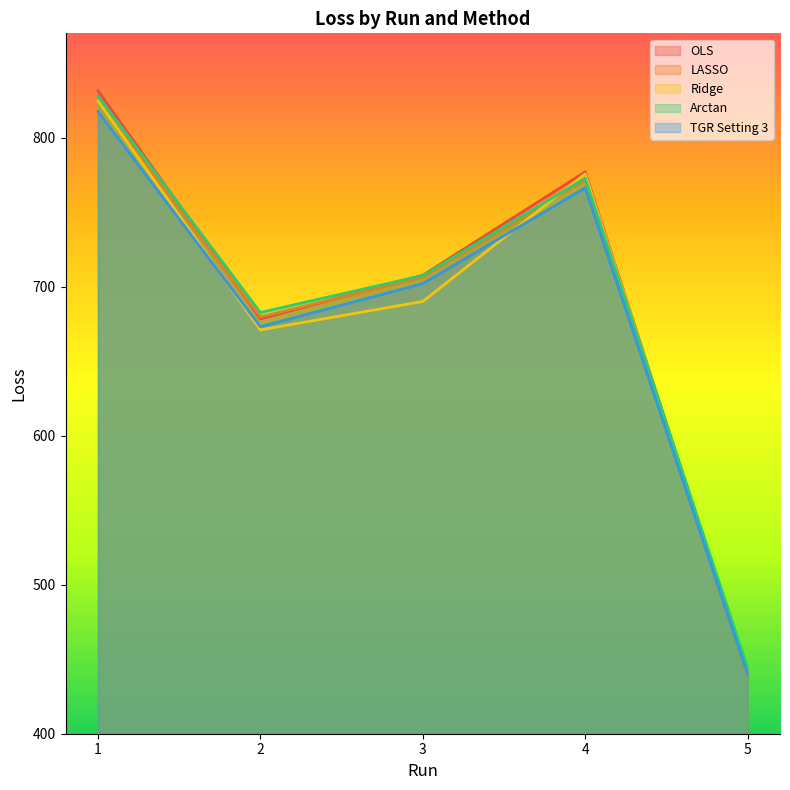

What is the value of the TGR Setting 3 point at the 3rd from the left?

702.0